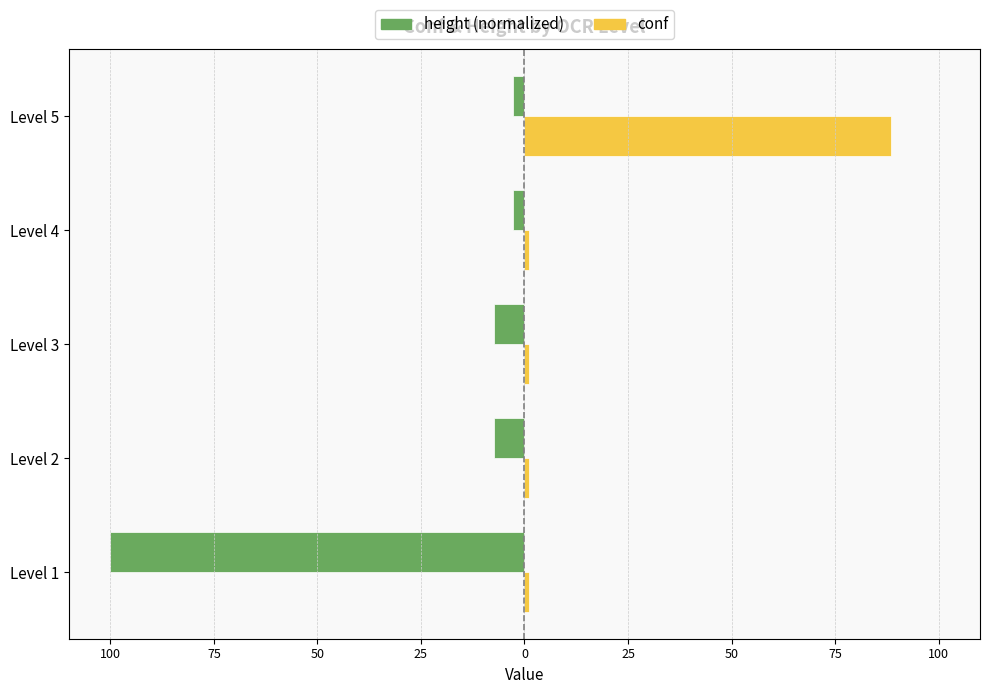

List the series in order of their overall mean, lowest first.

height (normalized), conf